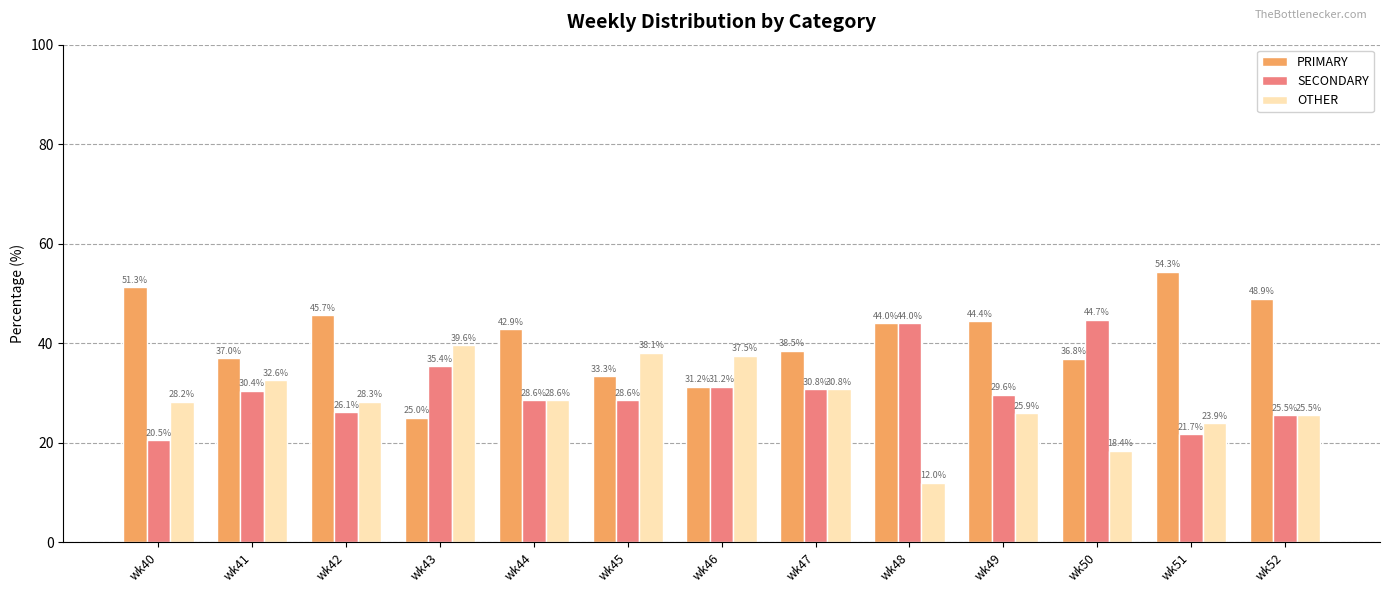

What is the value of the PRIMARY bar at the 10th from the left?

44.4